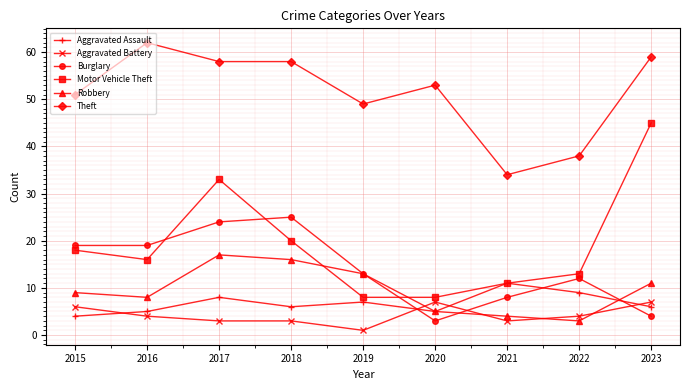

What is the value of the Aggravated Assault point at the 5th from the left?

7